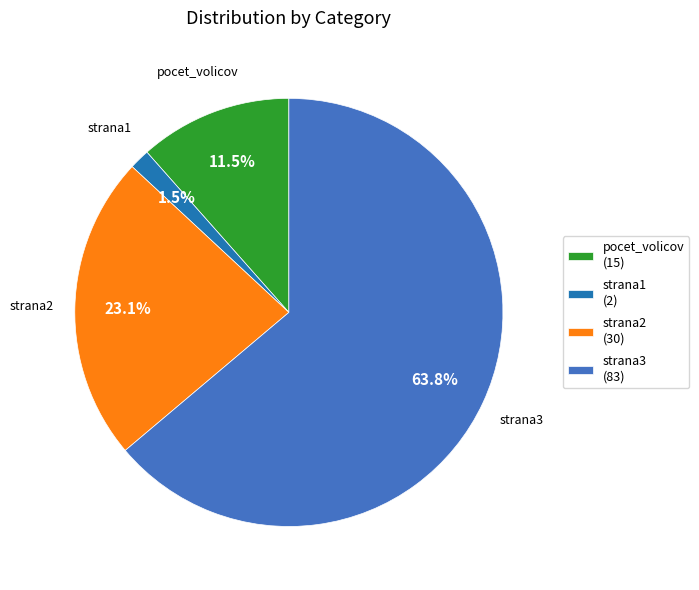

Between strana3 (83) and pocet_volicov (15), which is larger?

strana3 (83)